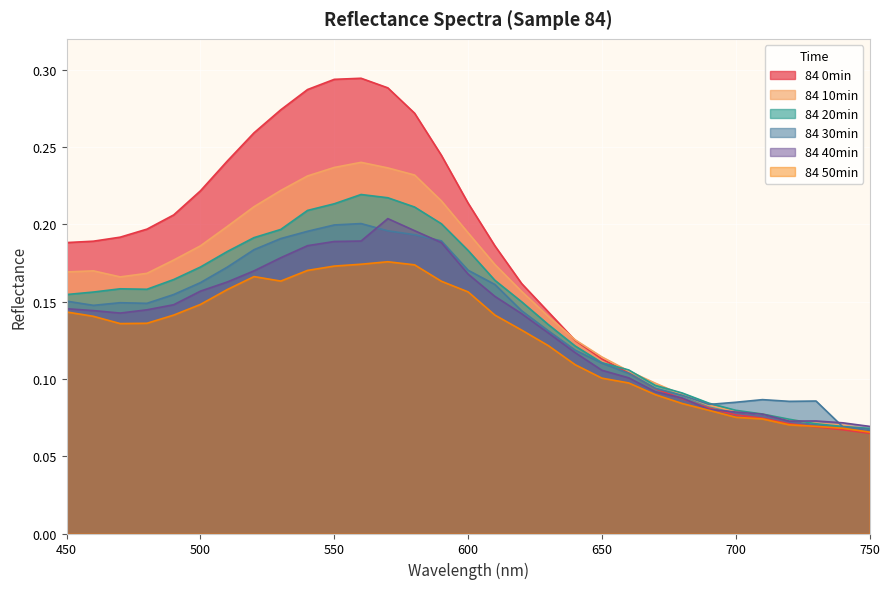

The 84 40min series shows 0.1 at 640. True or false?

True